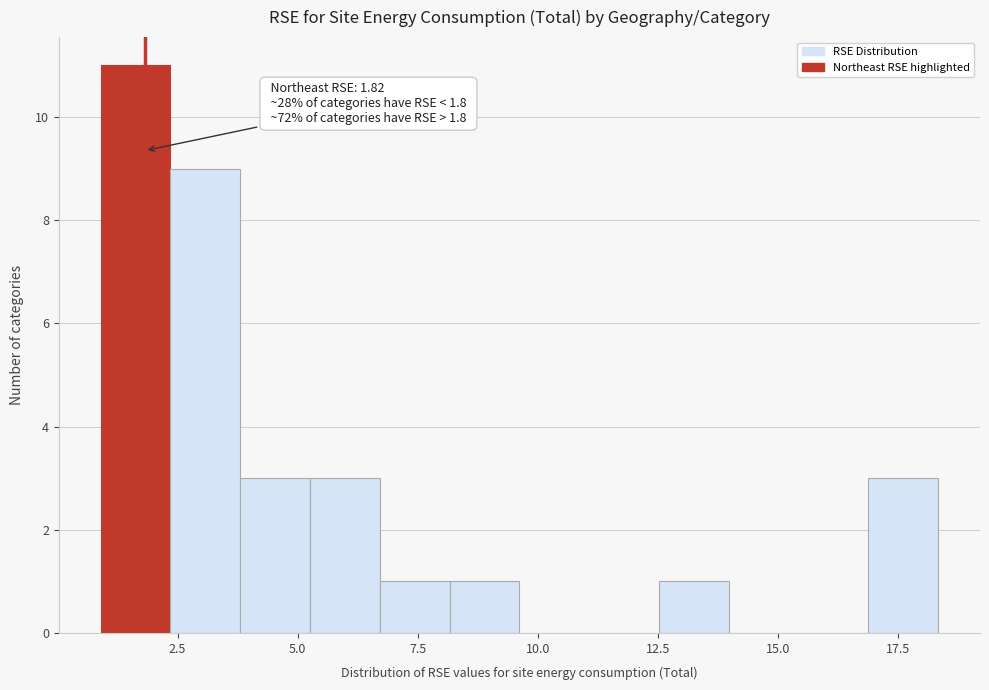

Read against the x-axis, roughly where is the centre of the tallest bar?

1.5